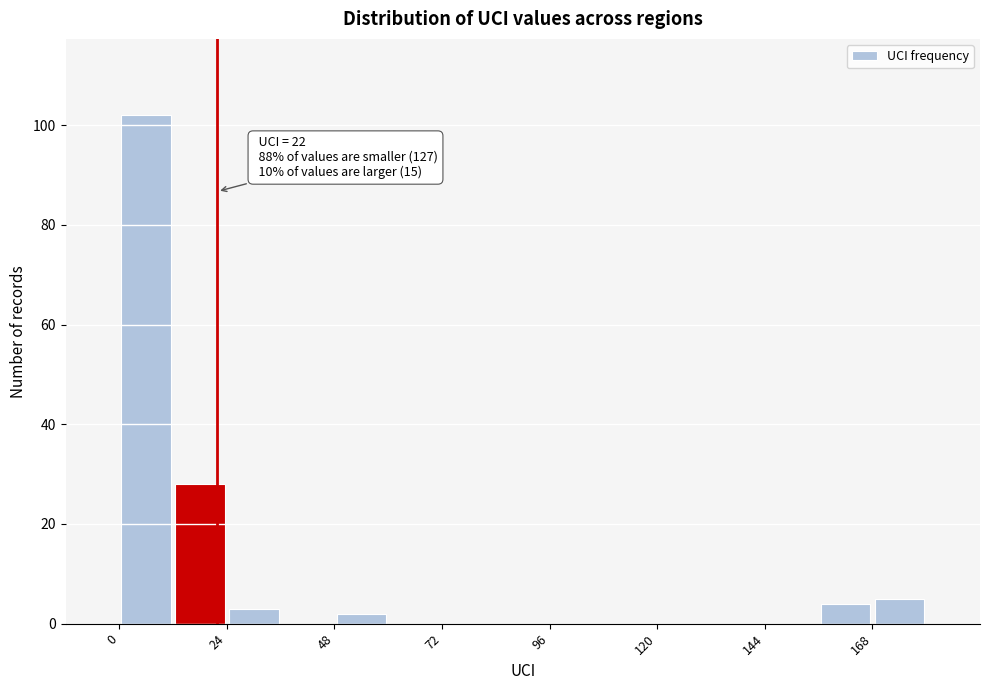

Around what value on the x-axis is the tallest bar? Give the approximate position of its centre, as read against the axis.

5